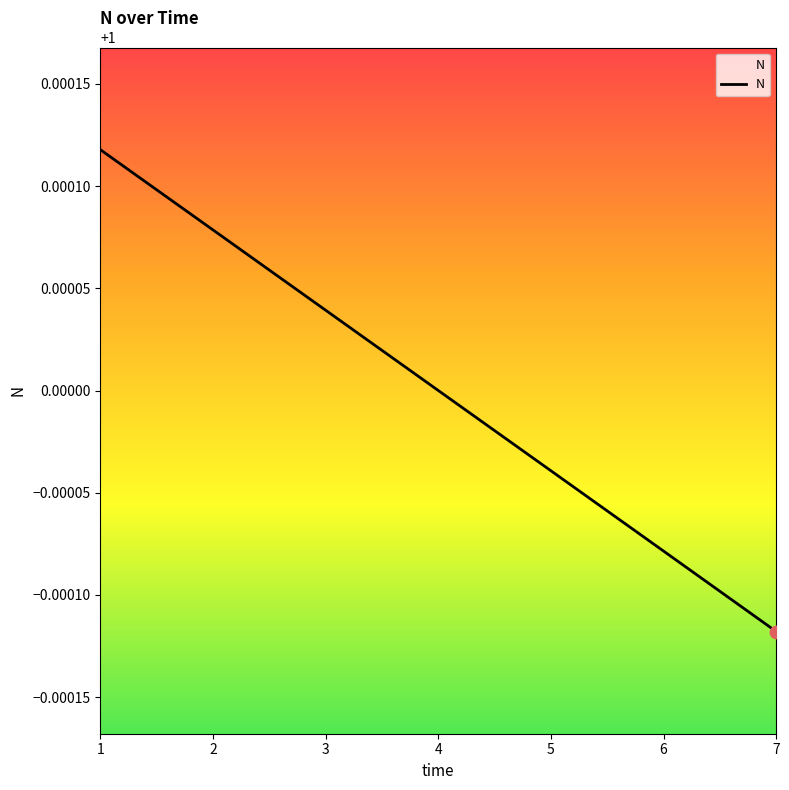

Which has a higher value, 3 or 6?

3